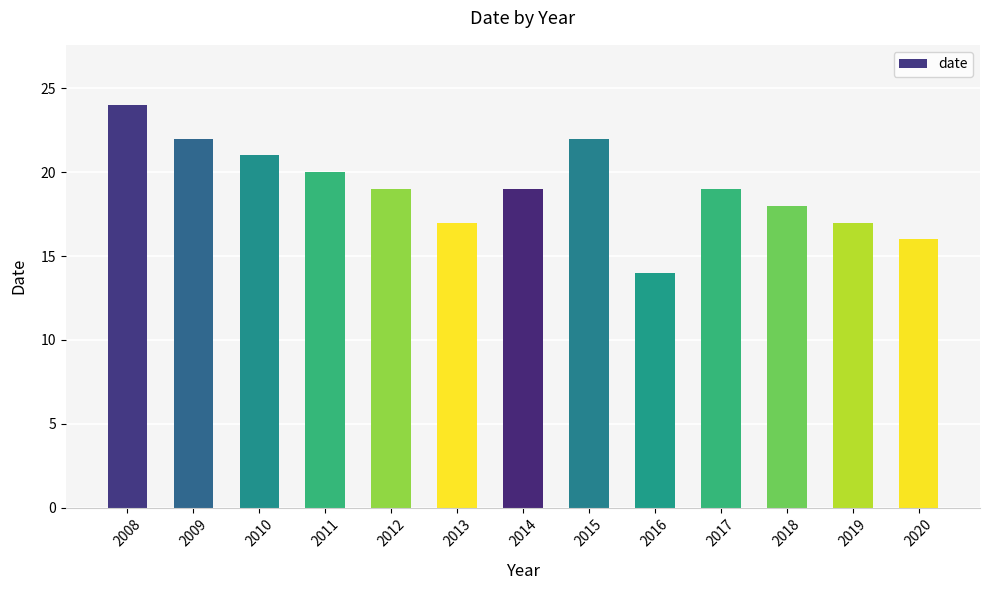

What is the difference between the values at 2014 and 2015?

3